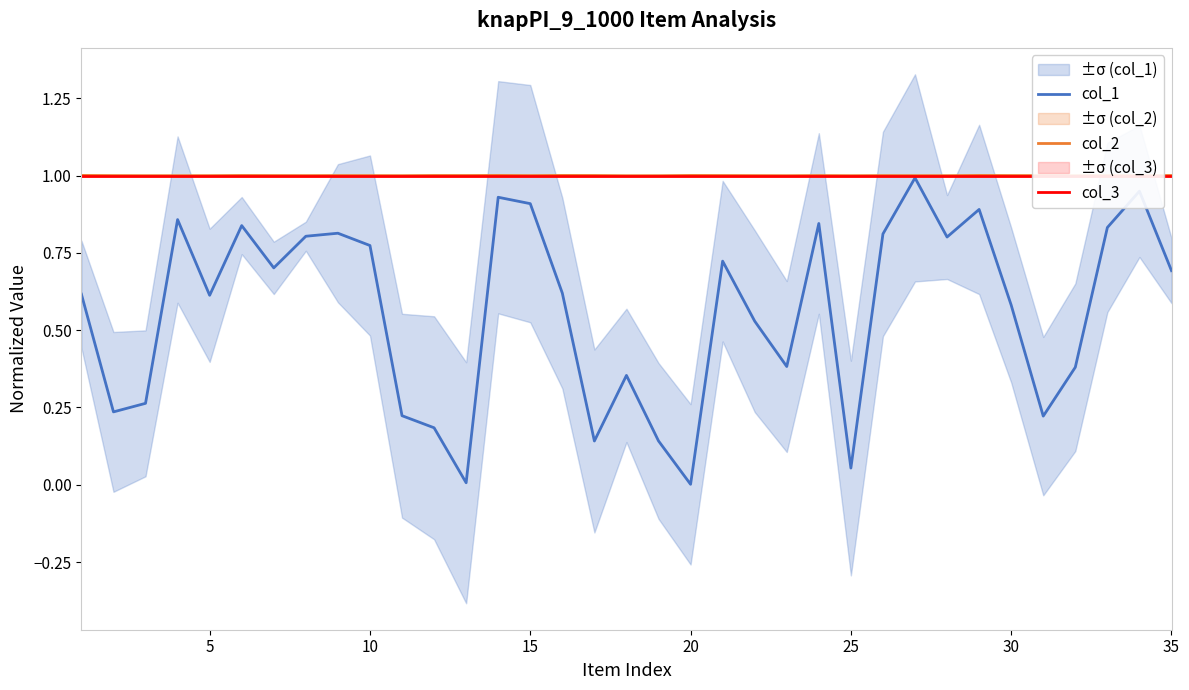

Read the col_2 value at 20.

1.0